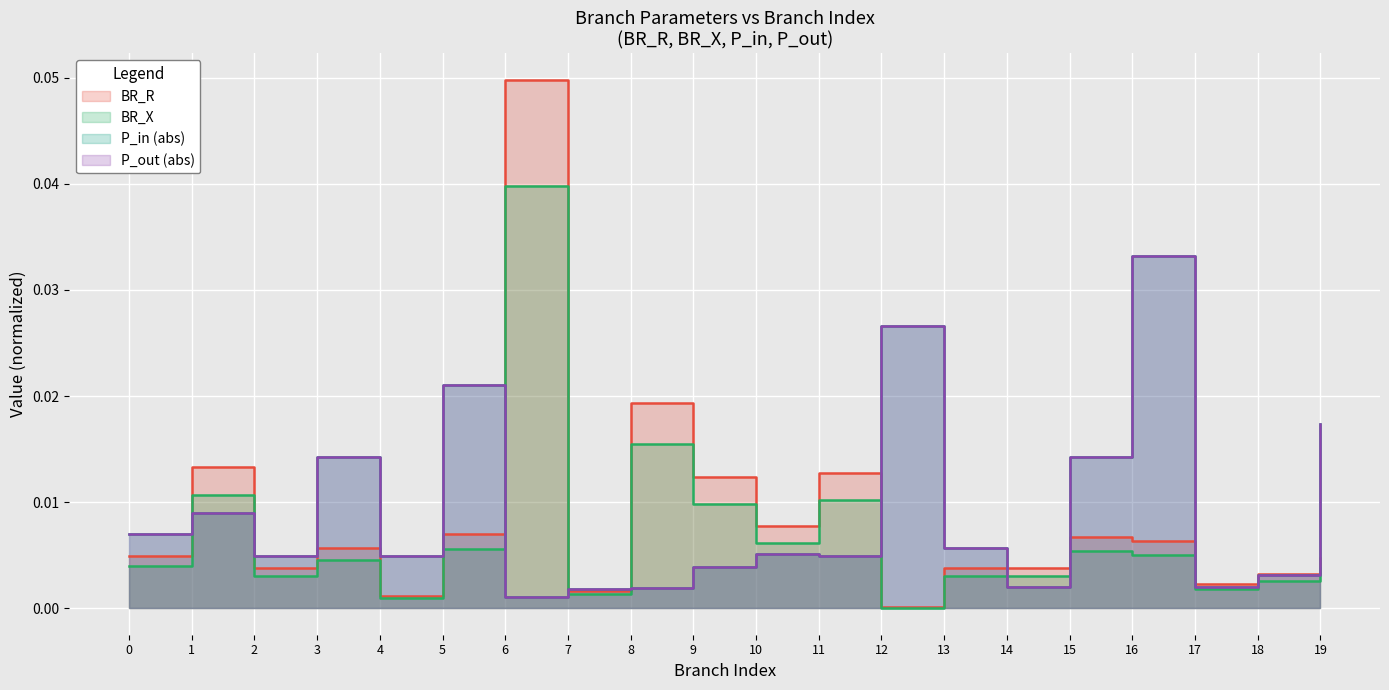

The BR_R series shows 0.0 at 4. True or false?

False